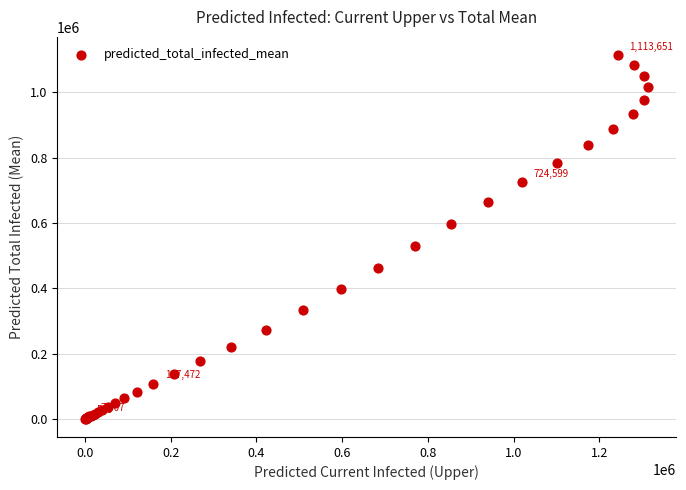

What Y value in the scatter plot is closest to 557108?

530843